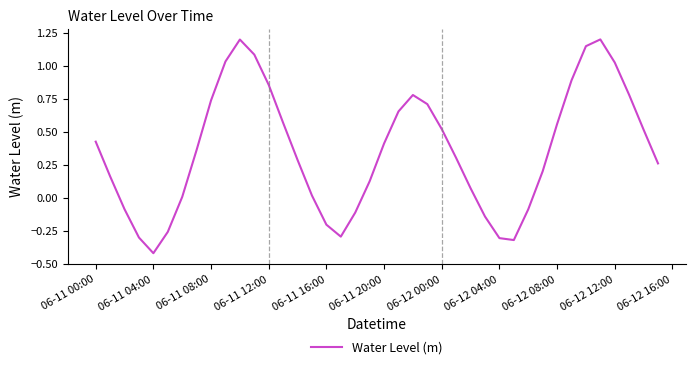

What is the greatest value displayed?

1.2